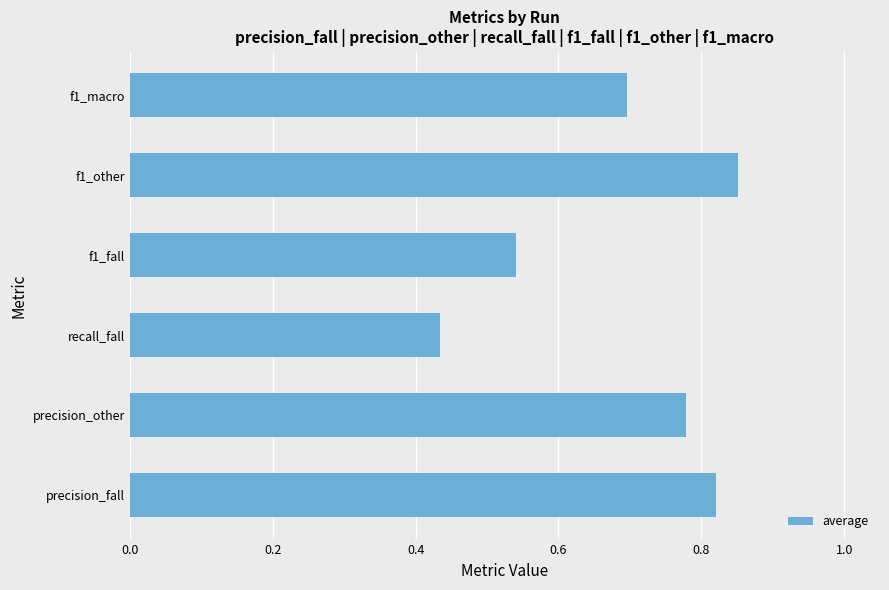

Rank the categories by value from lowest to highest.

recall_fall, f1_fall, f1_macro, precision_other, precision_fall, f1_other